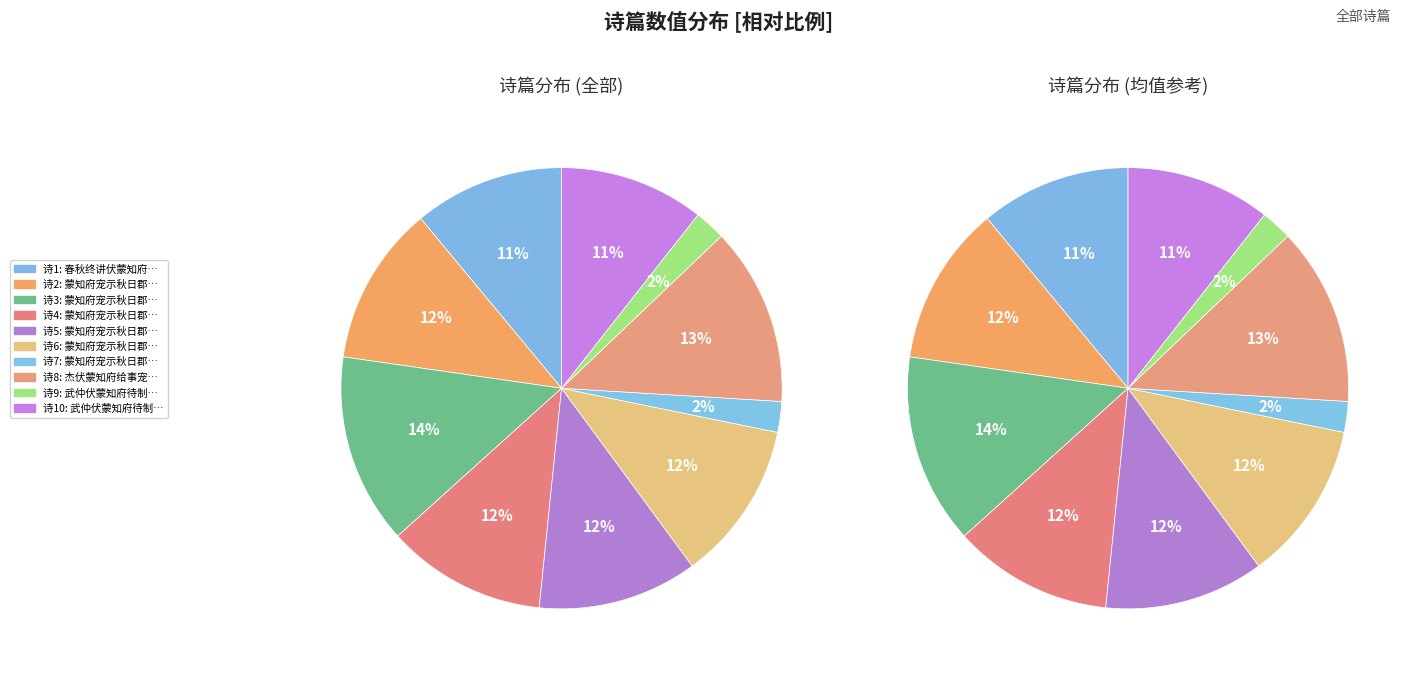

Which slice is the largest?

蒙知府宠示秋日郡圃佳制遂侍杖屦逍遥林水间辄次韵四篇上渎台览